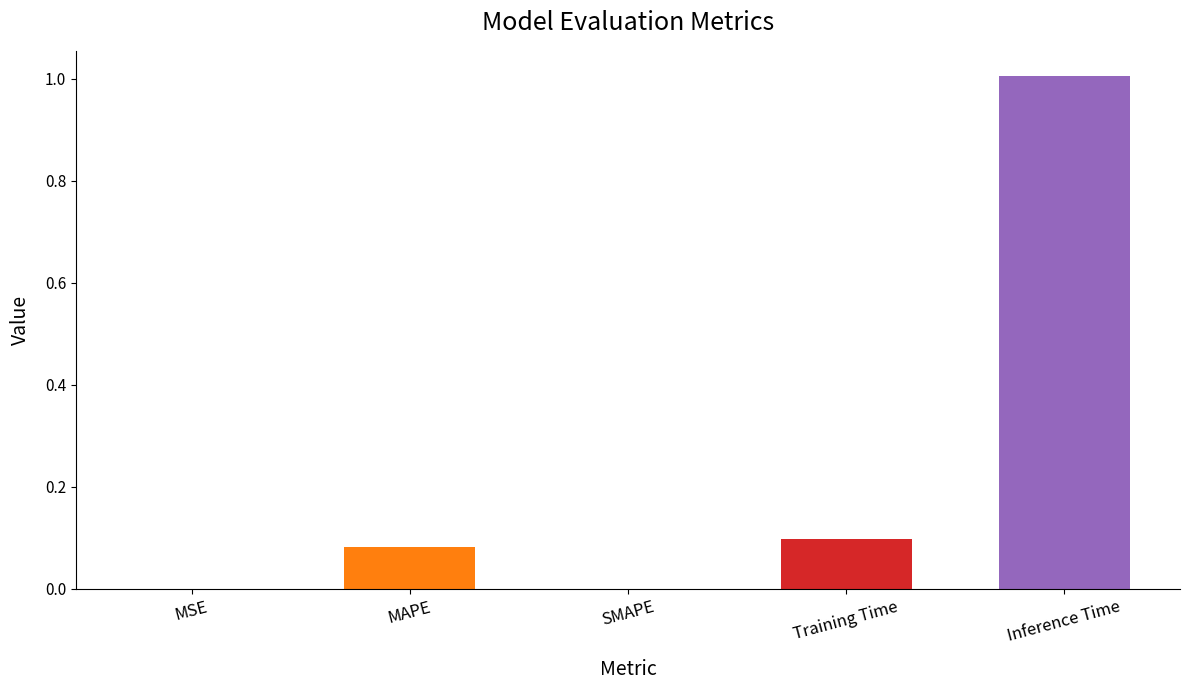

Which has a higher value, Inference Time or Training Time?

Inference Time